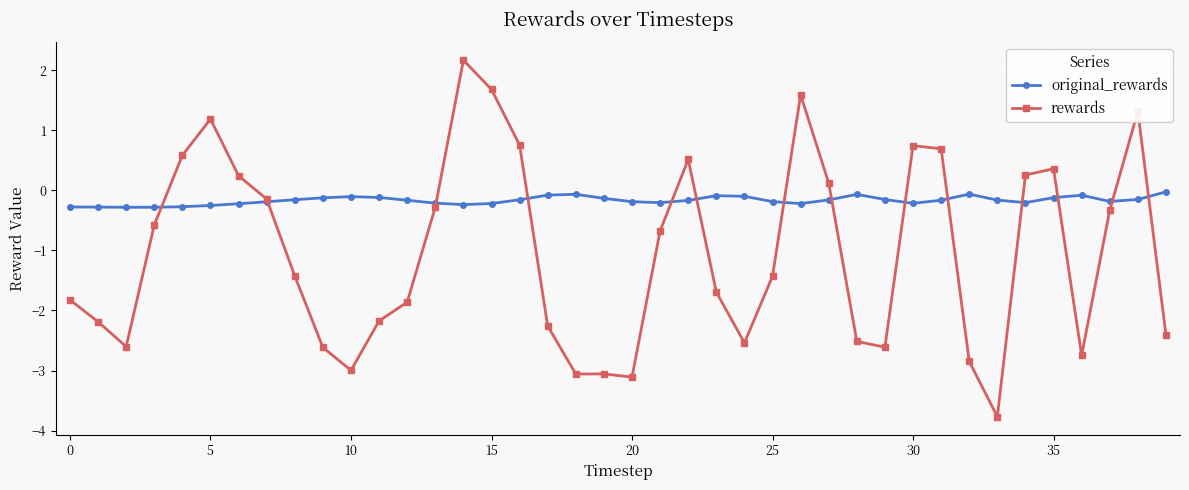

Rank the series by their average value, from lowest to highest.

rewards, original_rewards